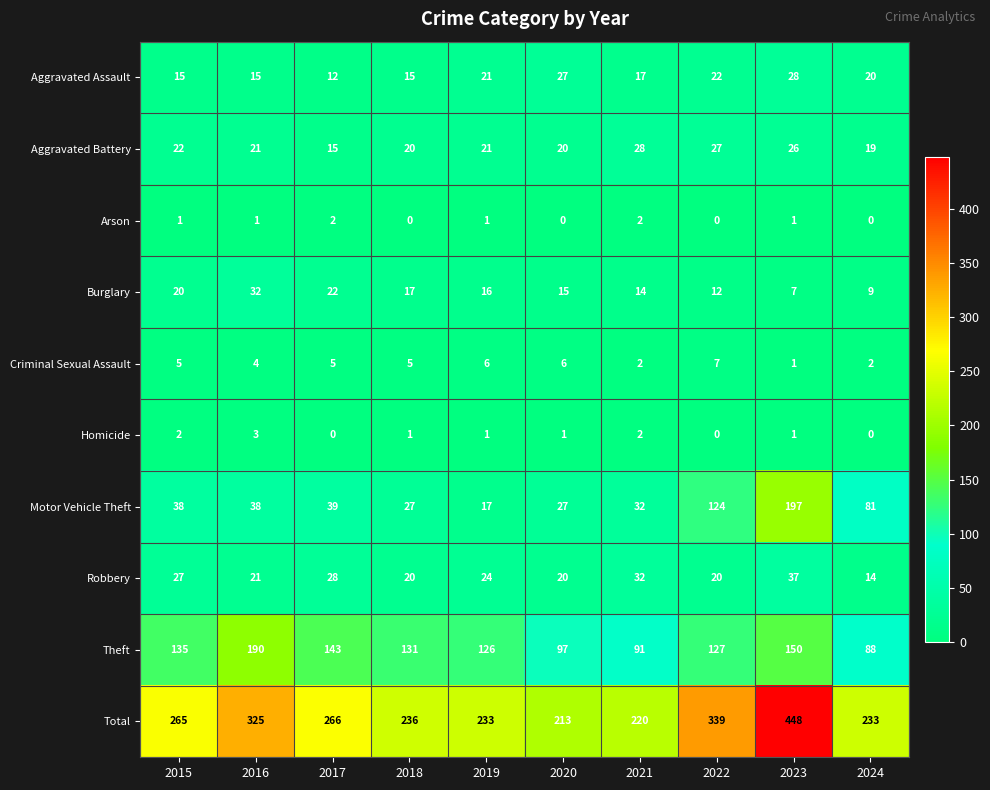

What is the greatest value displayed?

448